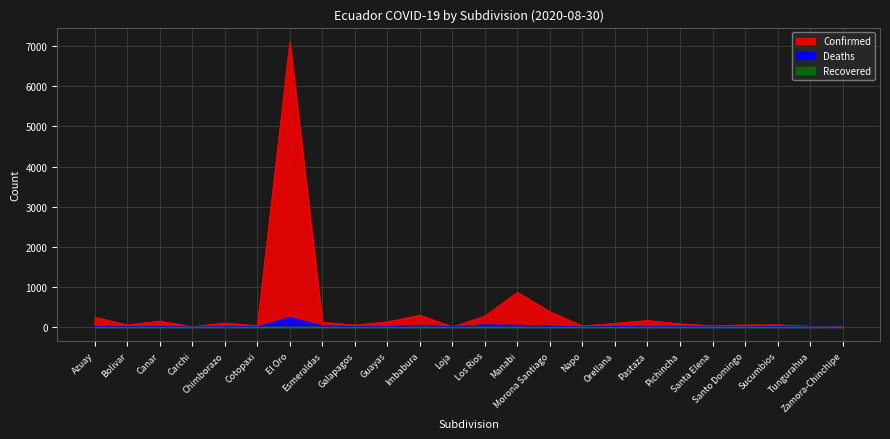

What is the sum of the Deaths values at Azuay and Cotopaxi?

14